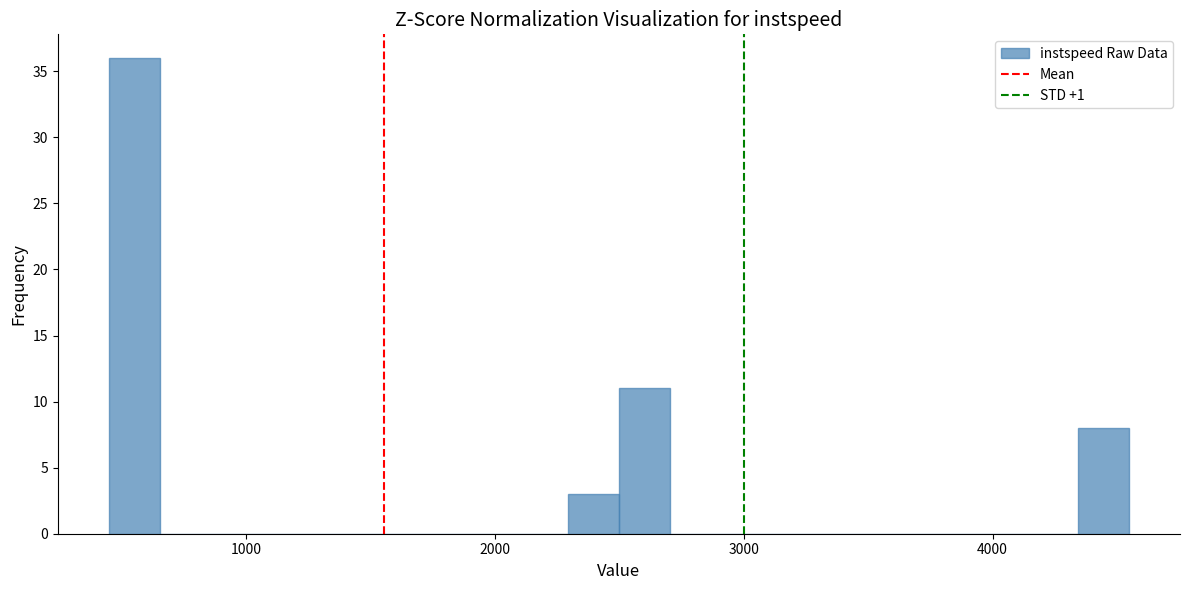

Read against the x-axis, roughly where is the centre of the tallest bar?

500